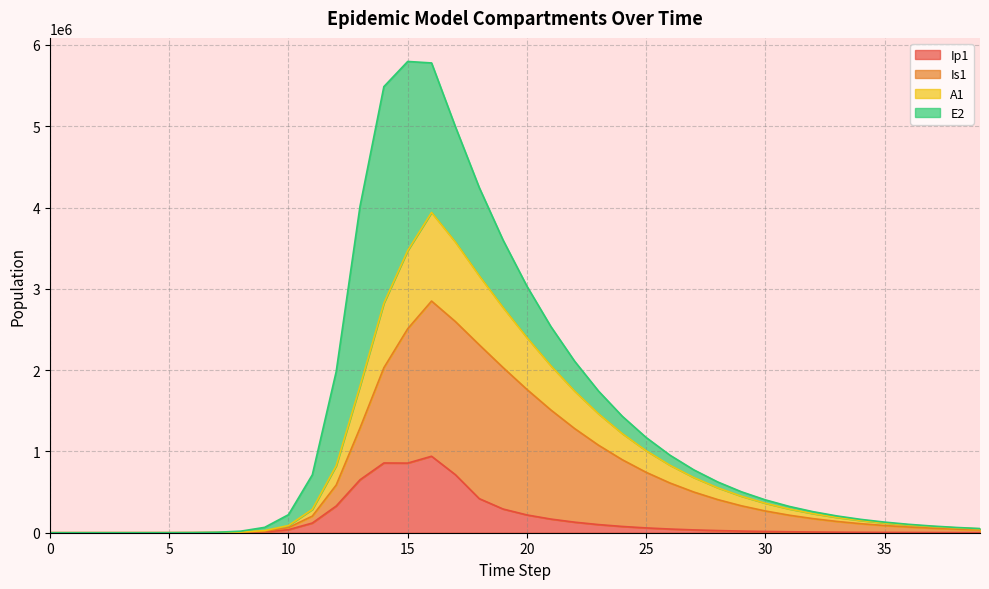

True or false: Ip1 and A1 intersect in this chart.

False